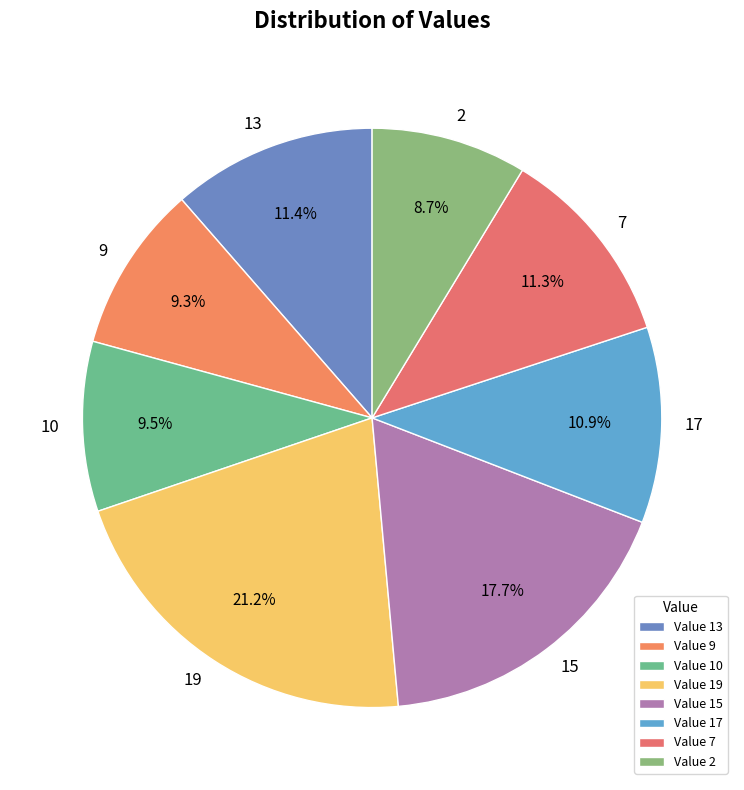

The 17 slice represents 11% of the pie. True or false?

True